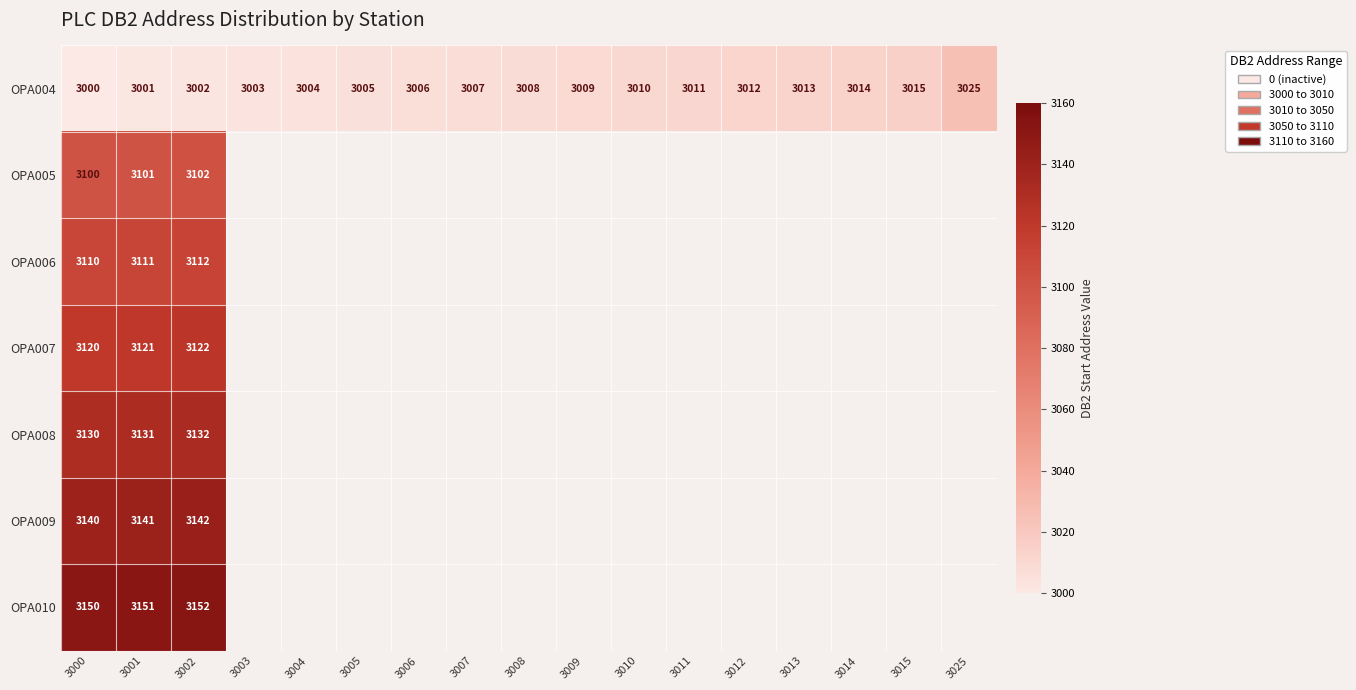

Rank the categories by OPA004 value from lowest to highest.

3000, 3001, 3002, 3003, 3004, 3005, 3006, 3007, 3008, 3009, 3010, 3011, 3012, 3013, 3014, 3015, 3025